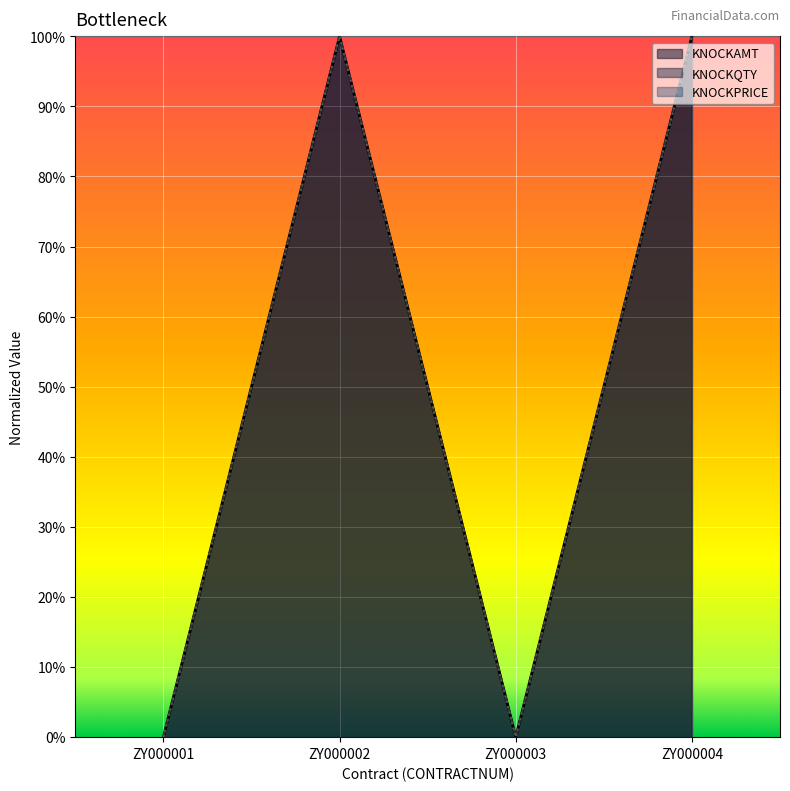

Is the value of KNOCKAMT at ZY000003 greater than the value of KNOCKPRICE at ZY000001?

No